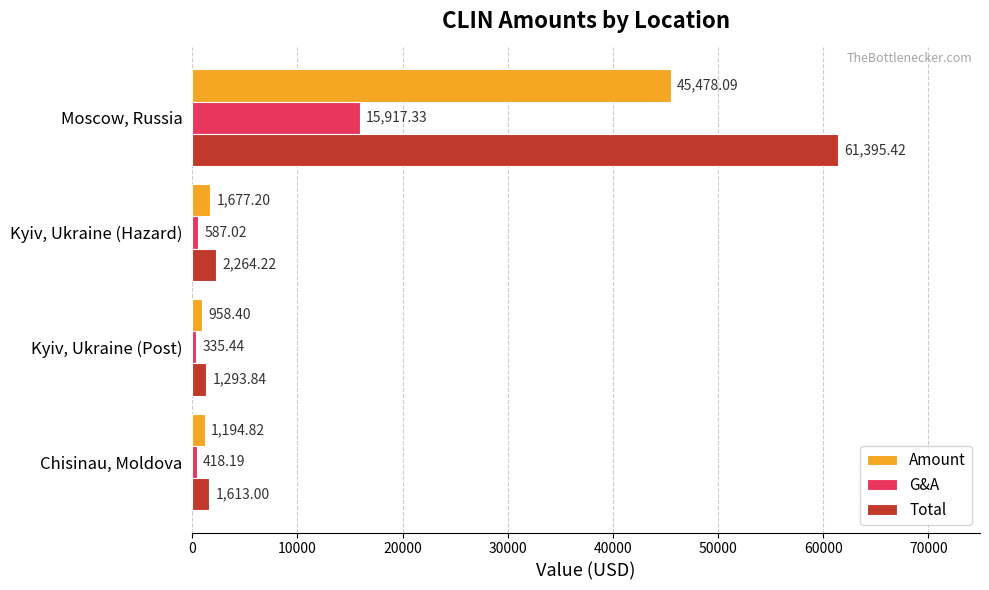

Rank the series by their average value, from highest to lowest.

Total, Amount, G&A